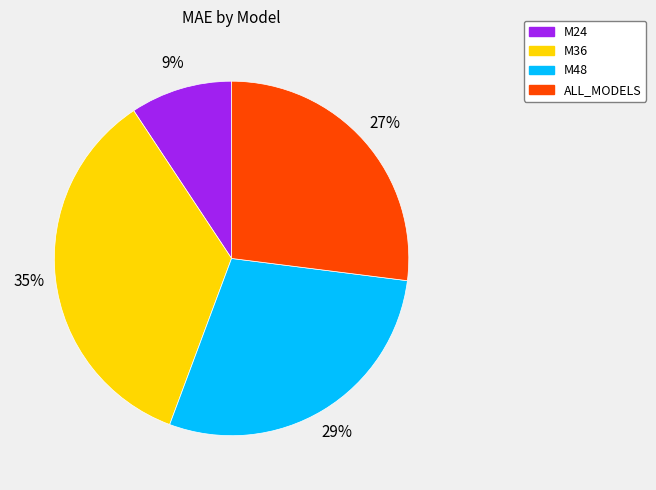

Is the sum of M48 and ALL_MODELS greater than half?

Yes